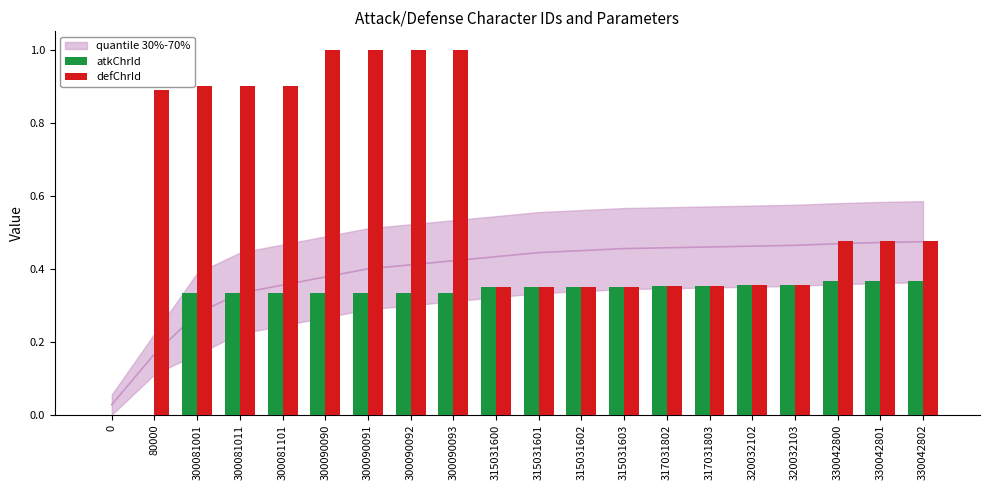

Reading left to right, transcribe all the data shown in this chart.

atkChrId: 0.0	0.0	0.3	0.3	0.3	0.3	0.3	0.3	0.3	0.3	0.3	0.3	0.3	0.4	0.4	0.4	0.4	0.4	0.4	0.4
defChrId: 0.0	0.9	0.9	0.9	0.9	1.0	1.0	1.0	1.0	0.4	0.4	0.4	0.4	0.4	0.4	0.4	0.4	0.5	0.5	0.5